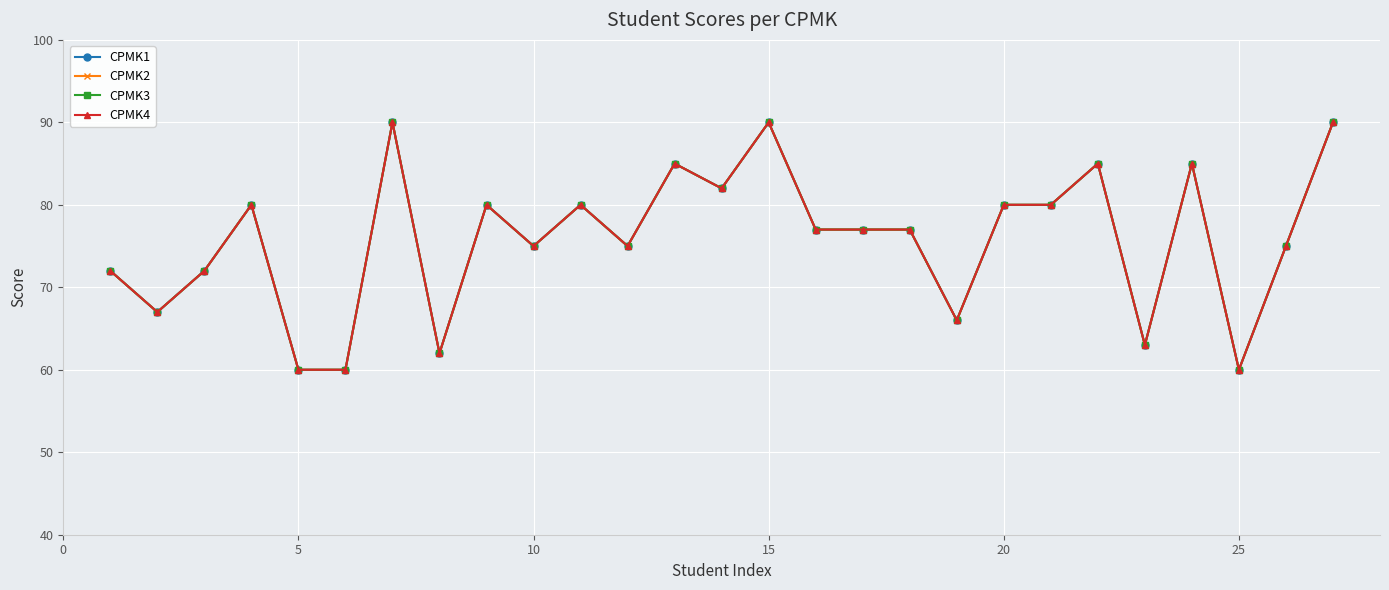

Does the chart have visible grid lines?

Yes